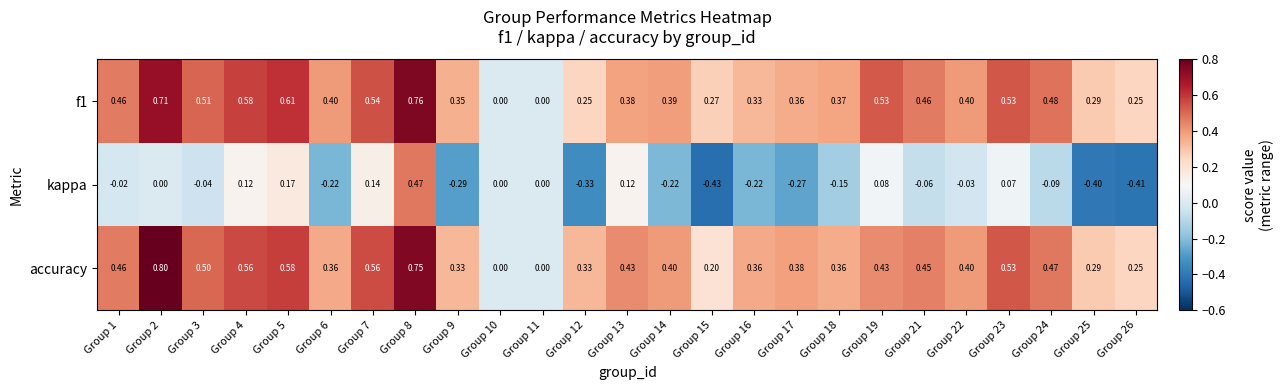

Which series changed the most between Group 15 and Group 19?

kappa